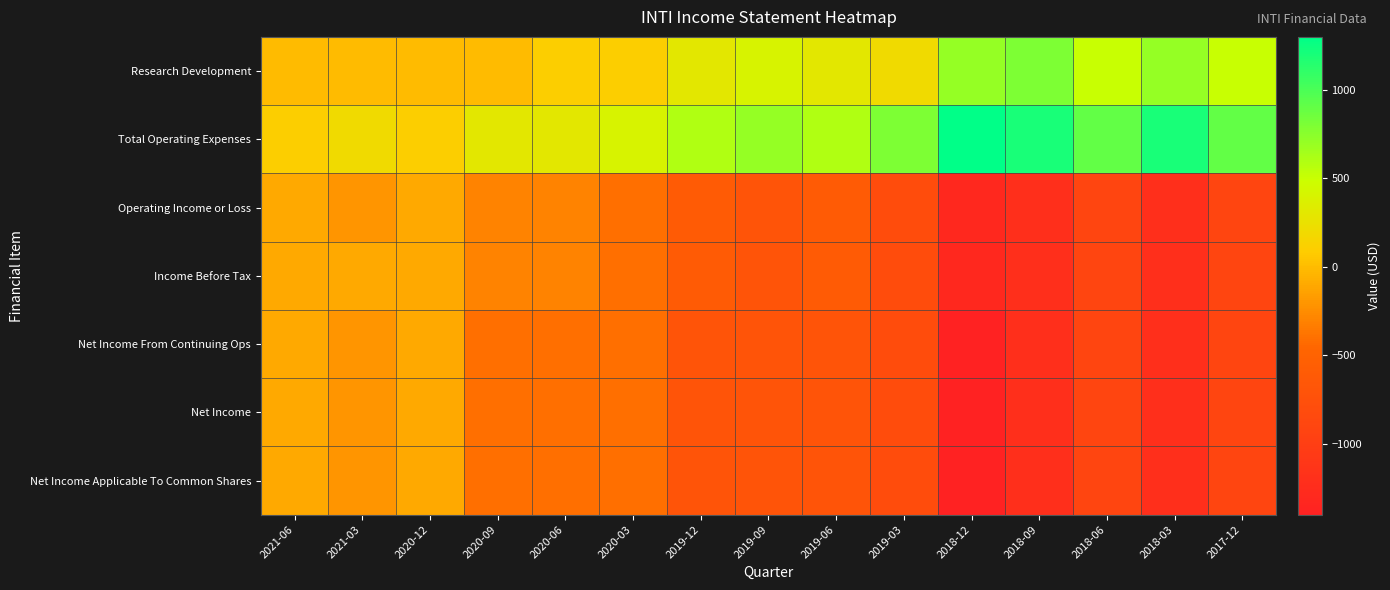

Count the number of categories in the chart.

15